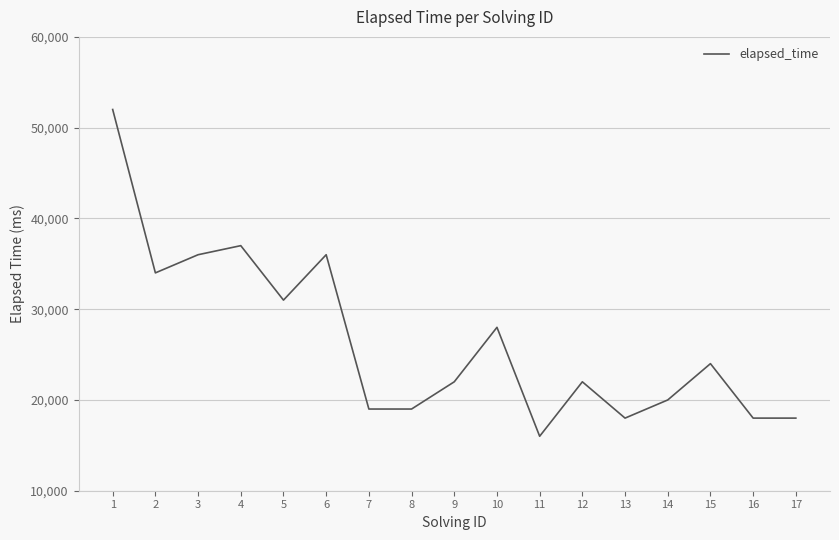

What is the difference between the maximum and minimum values?

36000